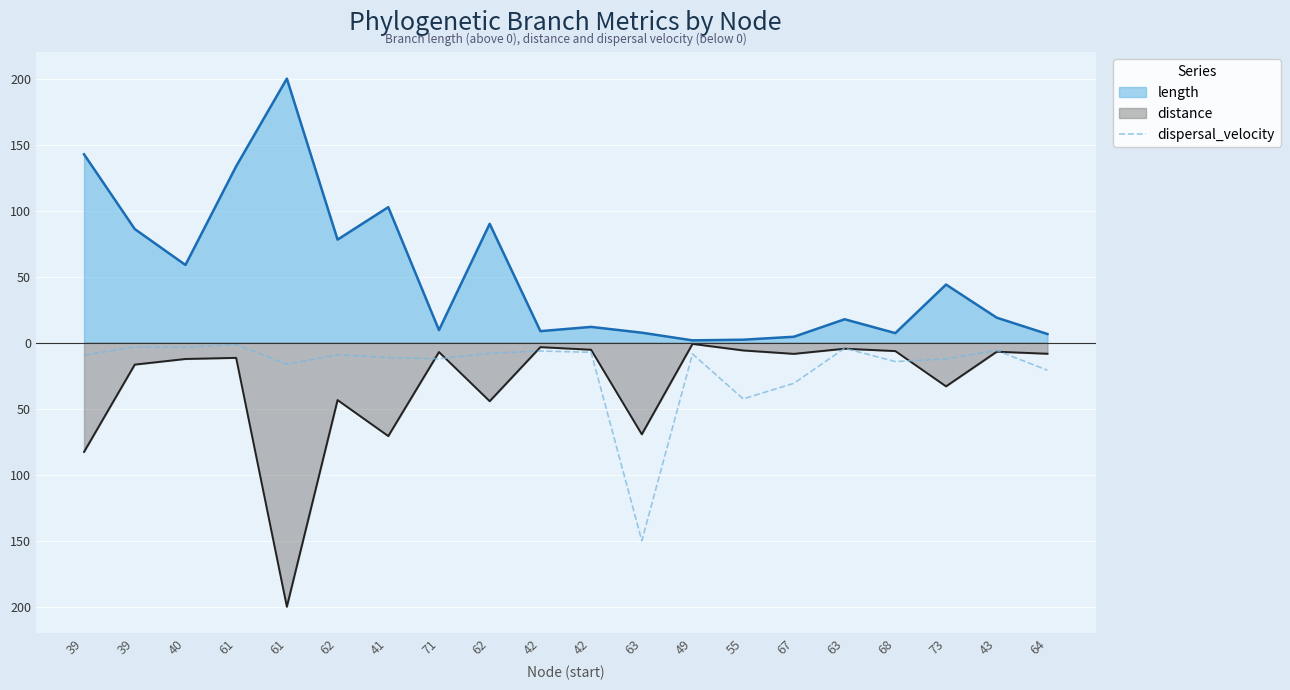

What are all the series names shown in the legend?

length, distance, dispersal_velocity